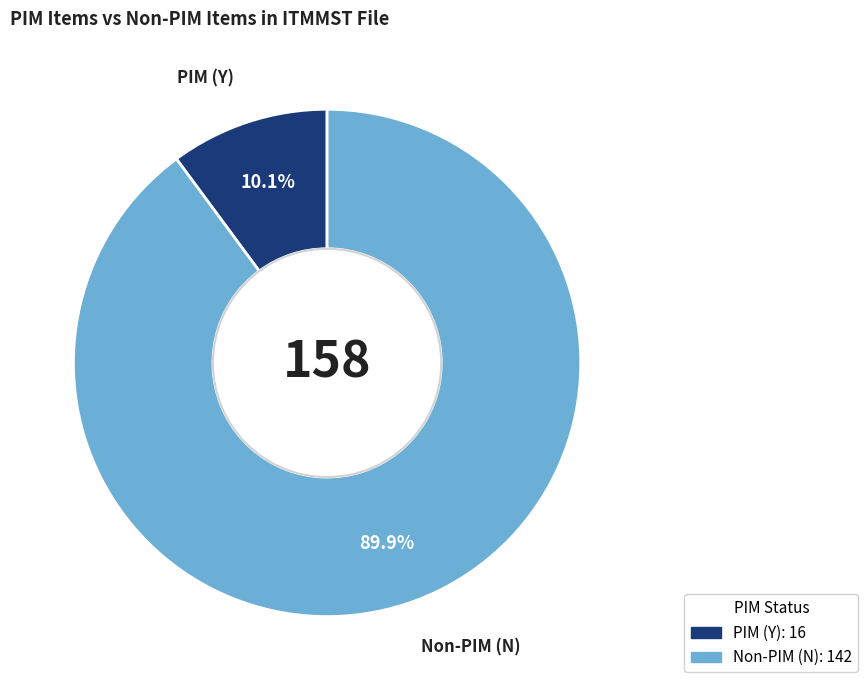

Is there a majority slice in this chart?

Yes